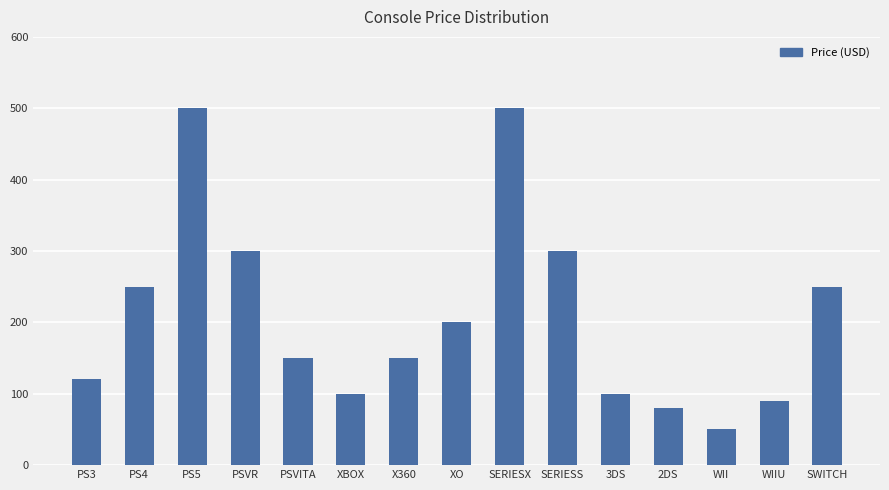

What position from the right is XO?

8